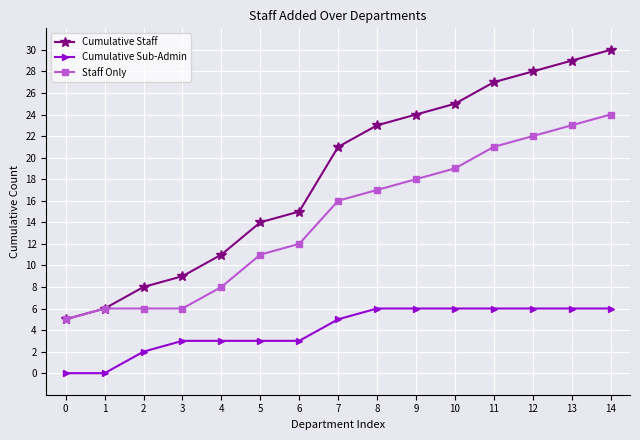

Which series has the largest range (max minus min)?

Cumulative Staff